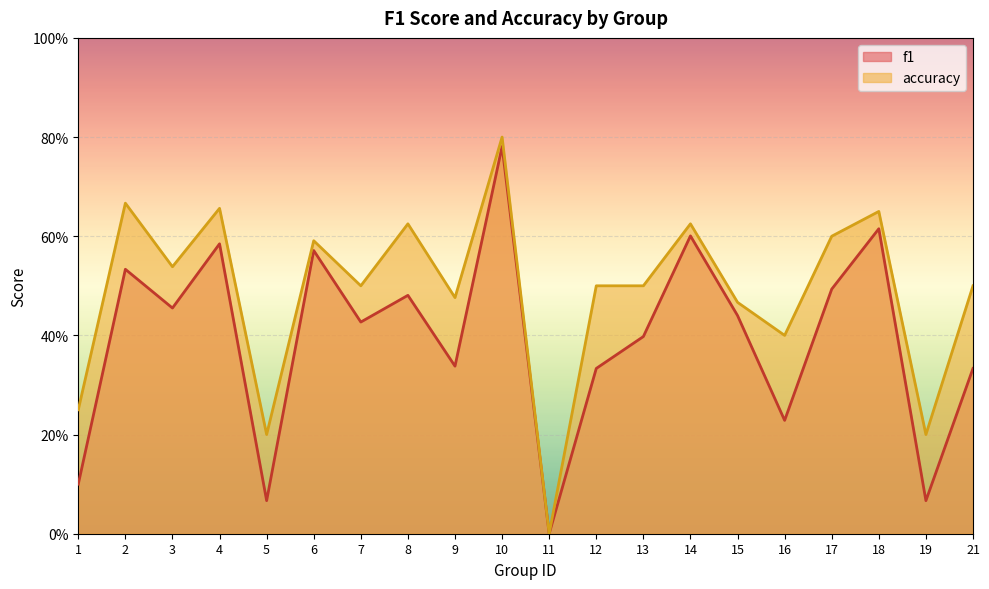

How many lines are shown in the chart?

2